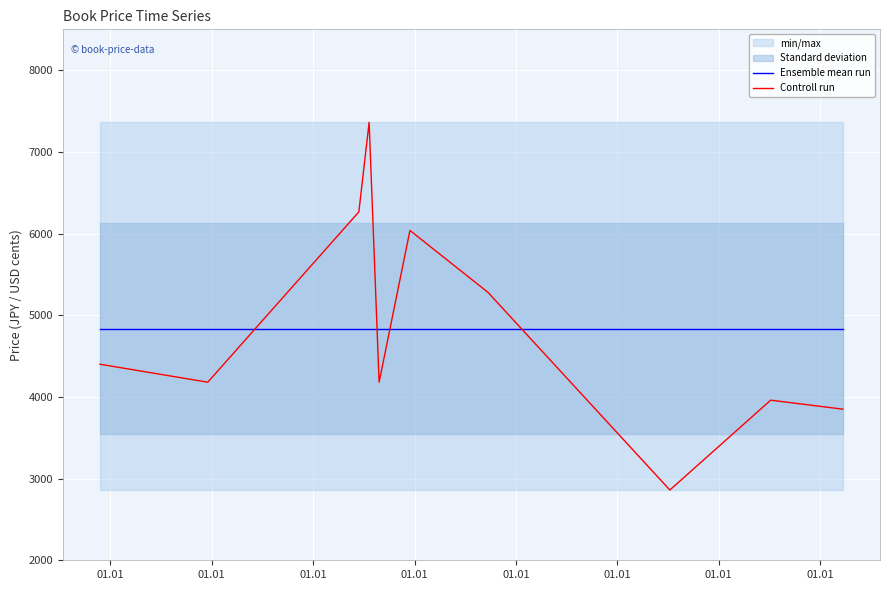

Which series ends up on top after the final intersection of Ensemble mean run and Controll run?

Ensemble mean run